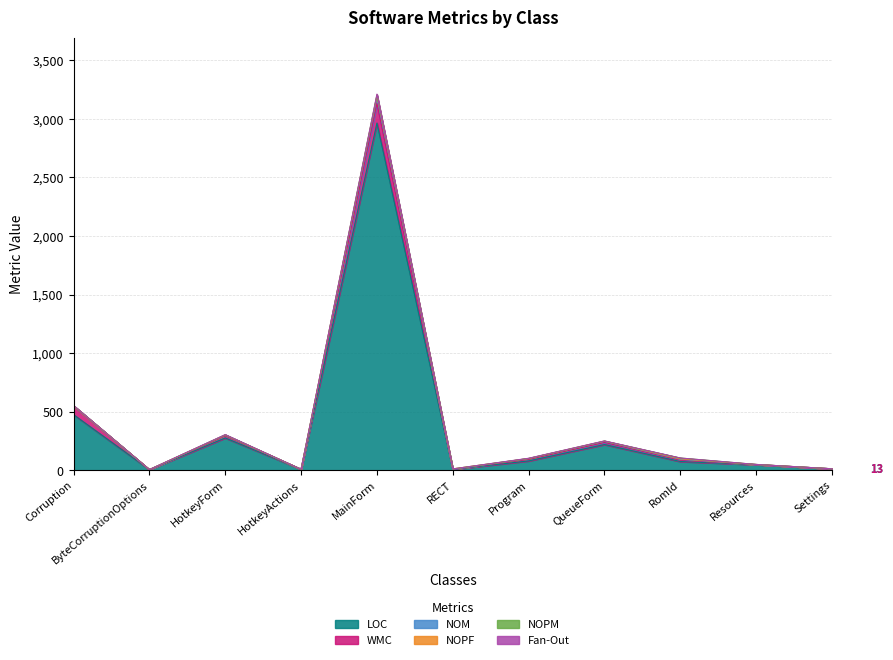

Does the chart have visible grid lines?

Yes